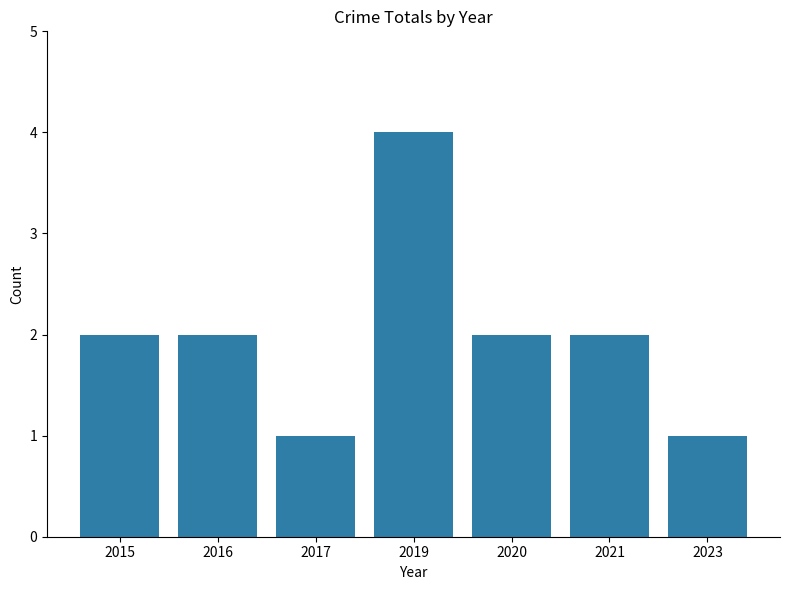

How many distinct data groups are displayed?

1